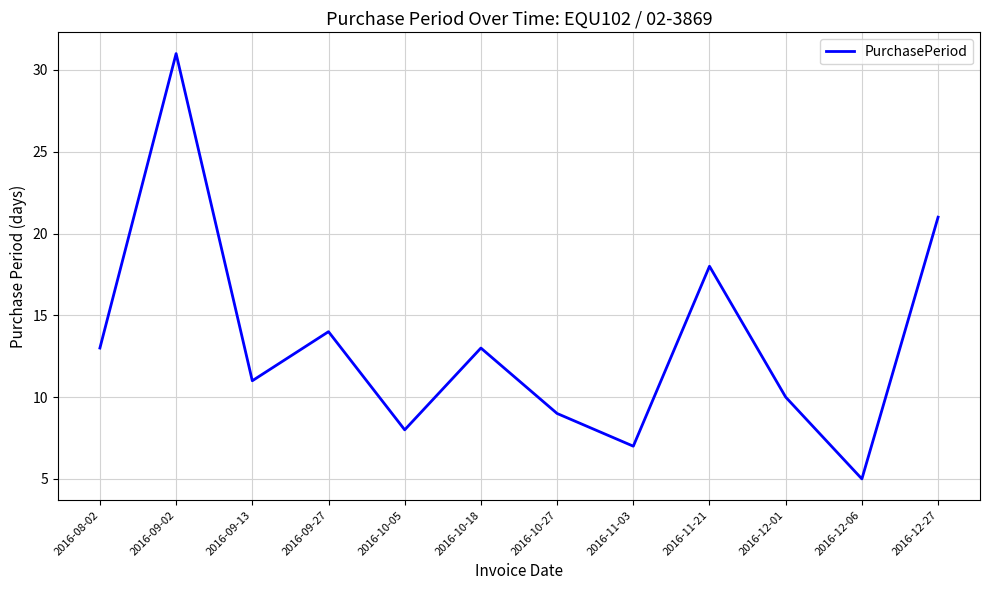

What is the greatest value displayed?

31